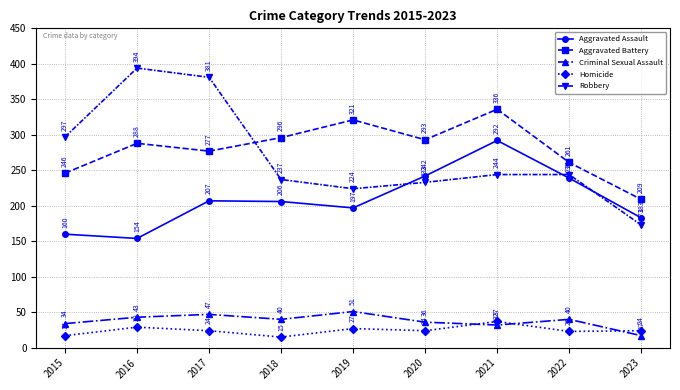

Which series changed the most between 2016 and 2019?

Robbery